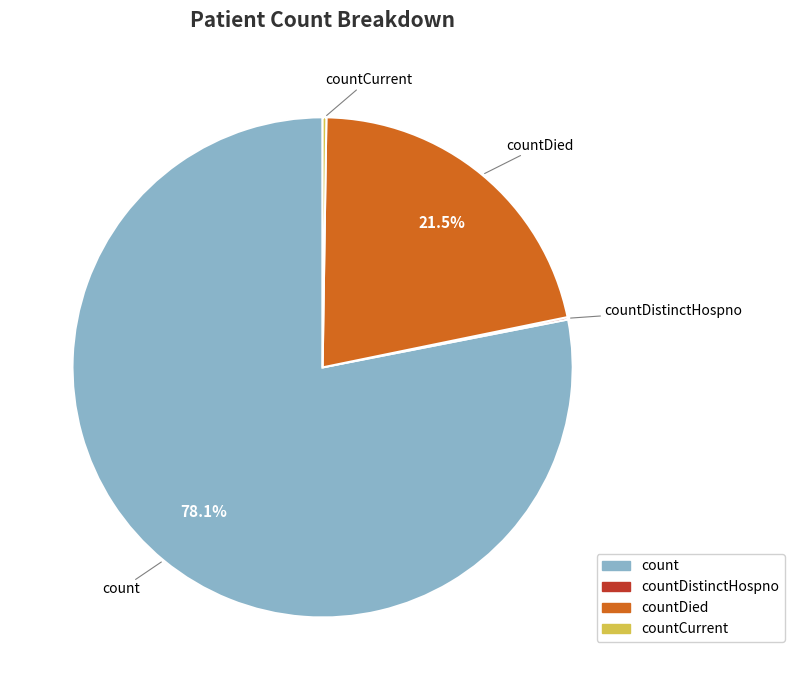

Is there a majority slice in this chart?

Yes